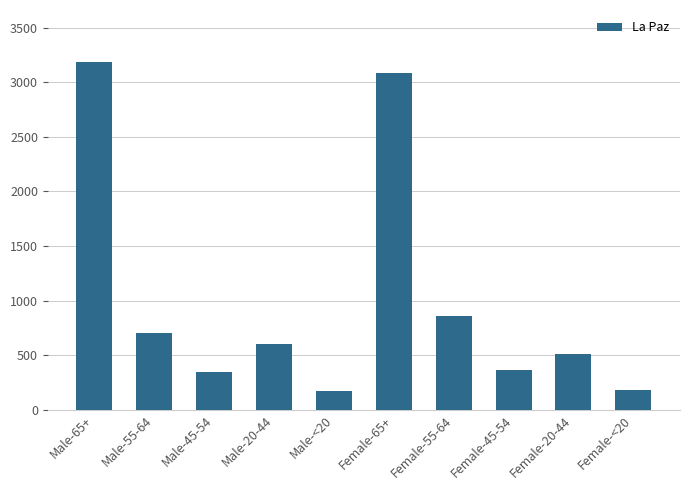

What is the label of the 7th bar from the left?

Female-55-64